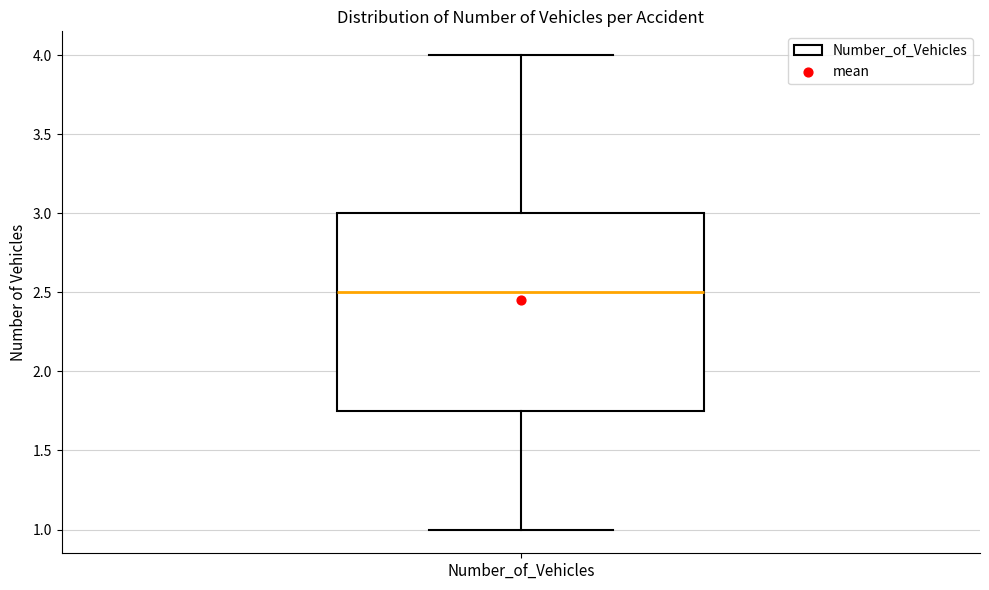

Transcribe this box plot: give where the median line is, the range the box spans, and where the two whiskers end, as read against the y-axis. The values are not printed on the chart, so give them approximately, as read against the axis.

median 2.50, box 1.75 to 3.00, whiskers 1.00 to 4.00